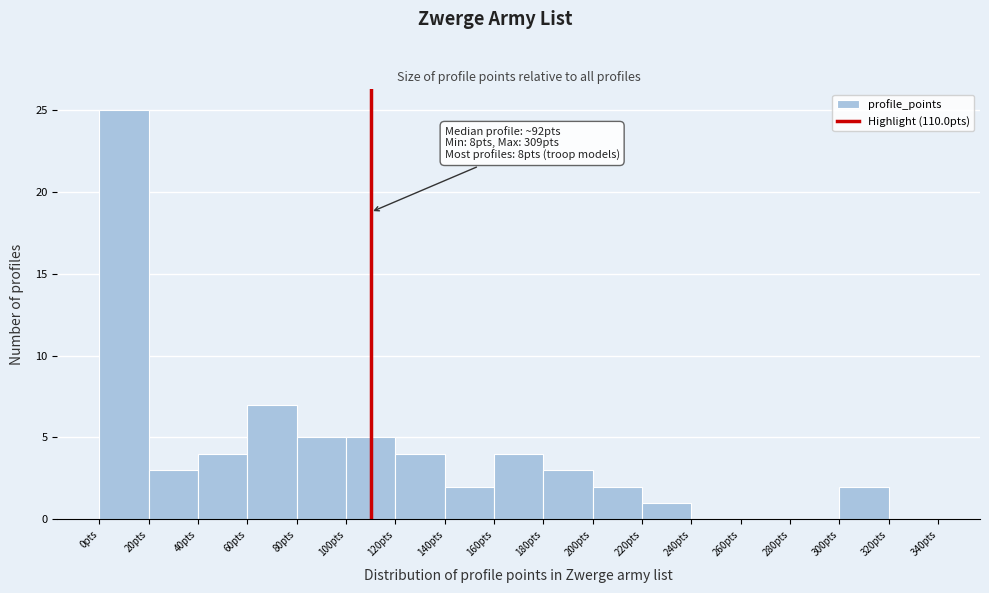

Over which range of the x-axis is the bar tallest?

0 to 20